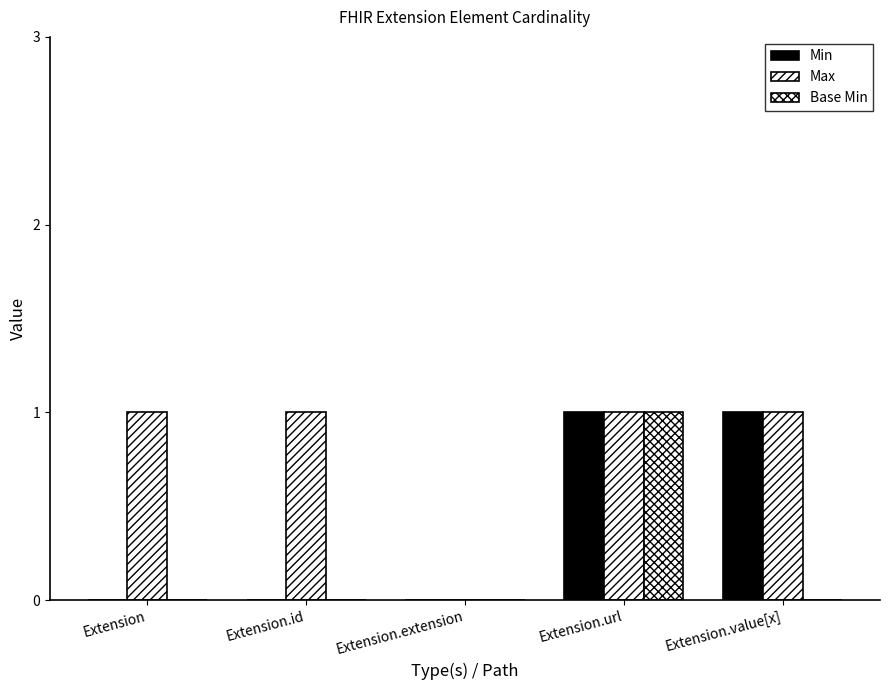

What is the label of the 2nd bar from the left?

Extension.id